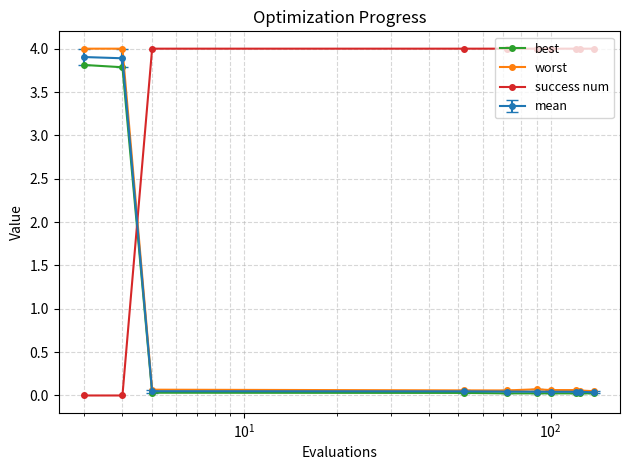

What are all the series names shown in the legend?

best, worst, success num, mean